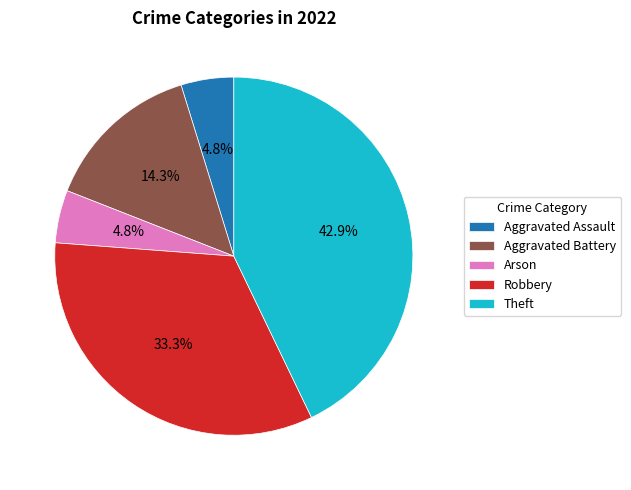

What percentage is NOT represented by Arson?

95.2%